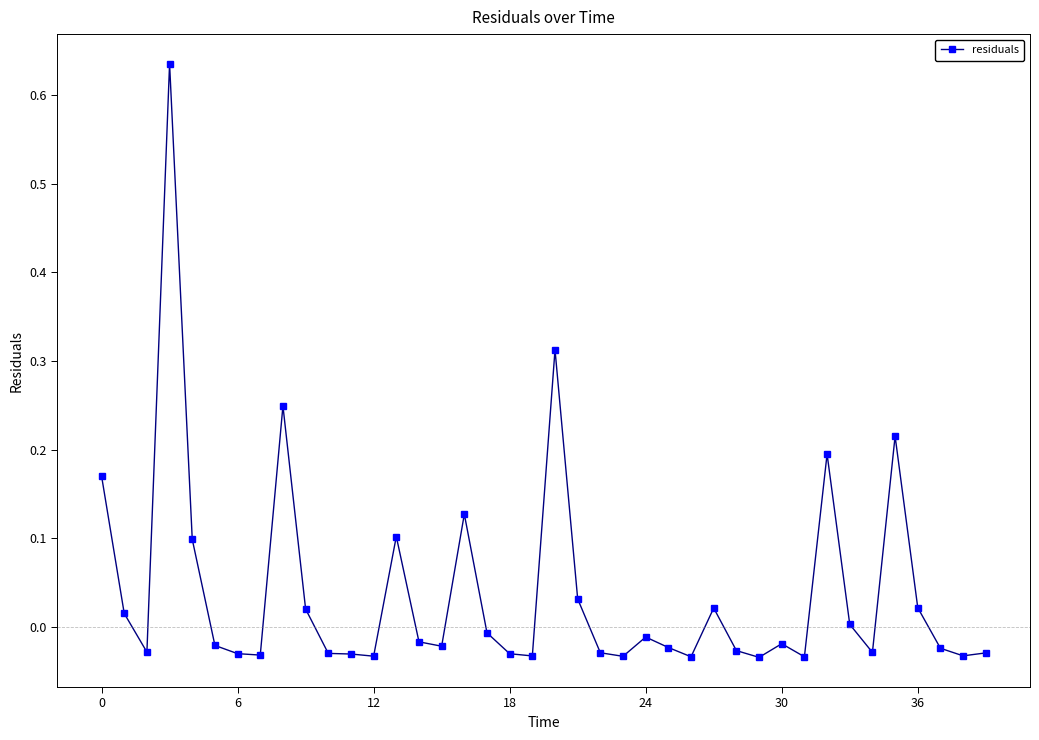

What is the sum of all values?

1.6